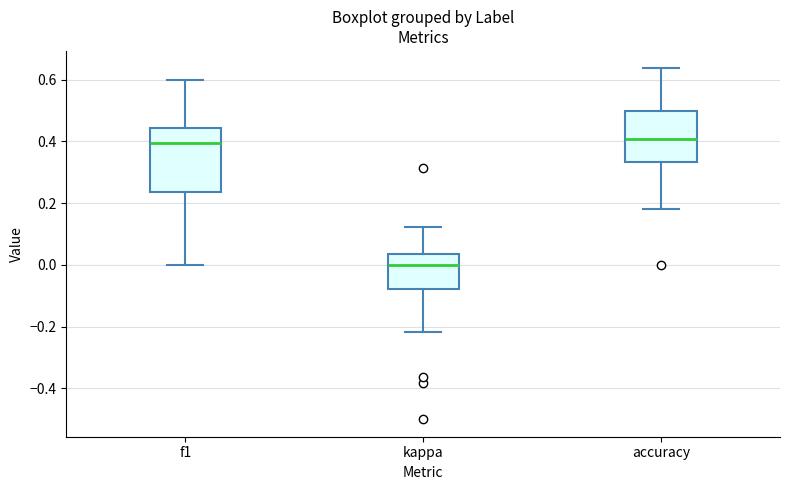

Reading left to right, transcribe this box plot: for each box, give where its median line is, the range the box spans, and where its two whiskers end, as read against the y-axis. The values are not printed on the chart, so give them approximately, as read against the axis.

f1: median 0.40, box 0.24 to 0.44, whiskers 0.00 to 0.60
kappa: median 0.00, box -0.08 to 0.04, whiskers -0.22 to 0.12
accuracy: median 0.40, box 0.34 to 0.50, whiskers 0.18 to 0.64